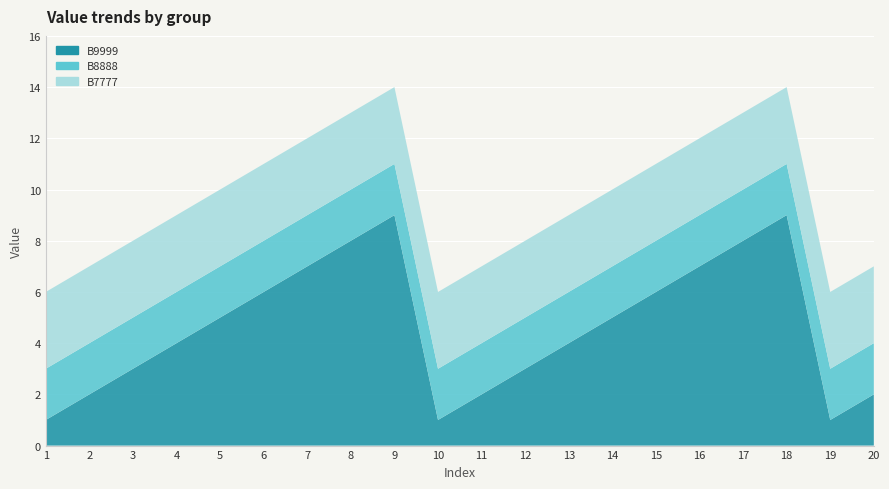

Reading left to right, extract all data points from this chart.

B9999: 1=1	2=2	3=3	4=4	5=5	6=6	7=7	8=8	9=9	10=1	11=2	12=3	13=4	14=5	15=6	16=7	17=8	18=9	19=1	20=2
B8888: 1=2	2=2	3=2	4=2	5=2	6=2	7=2	8=2	9=2	10=2	11=2	12=2	13=2	14=2	15=2	16=2	17=2	18=2	19=2	20=2
B7777: 1=3	2=3	3=3	4=3	5=3	6=3	7=3	8=3	9=3	10=3	11=3	12=3	13=3	14=3	15=3	16=3	17=3	18=3	19=3	20=3